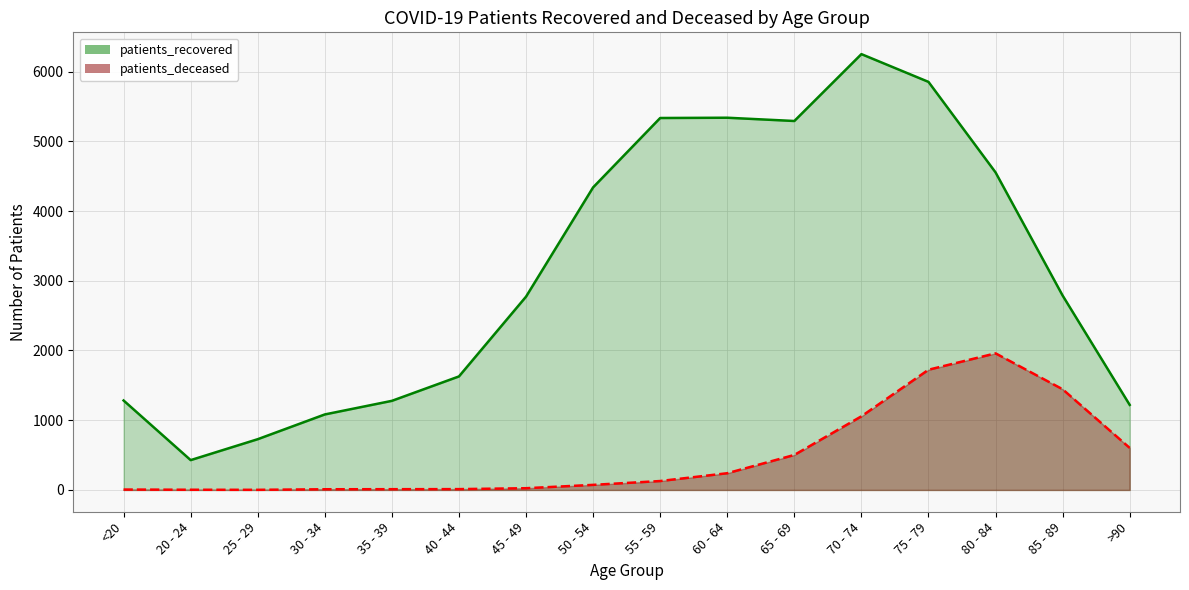

What is the approximate value of patients_recovered at >90, to the nearest 50?

1200